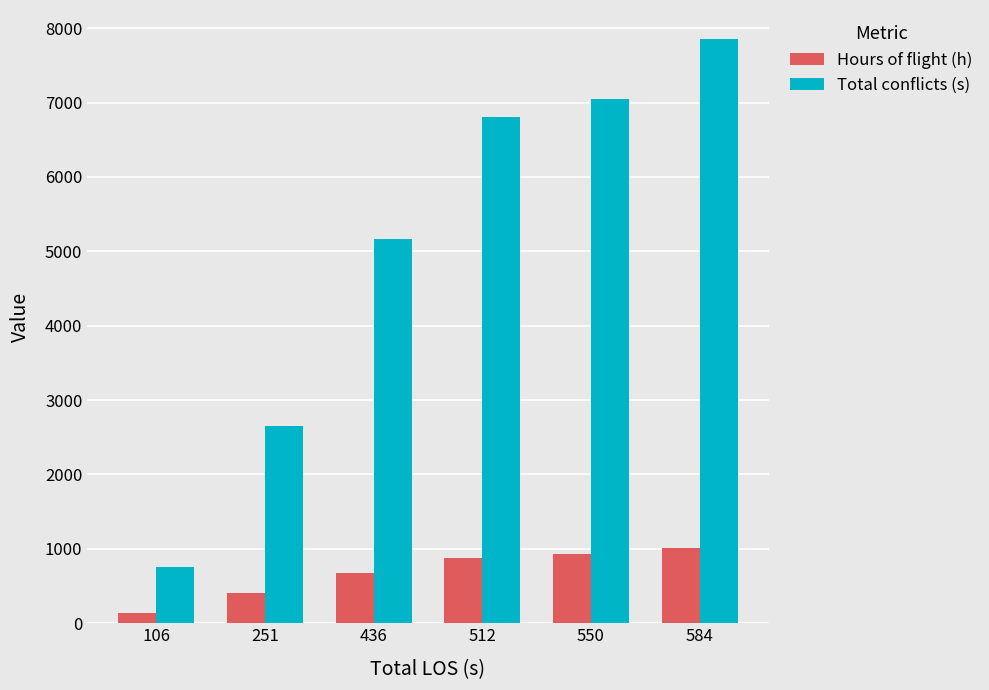

Rank the series by their maximum value, from lowest to highest.

Hours of flight (h), Total conflicts (s)